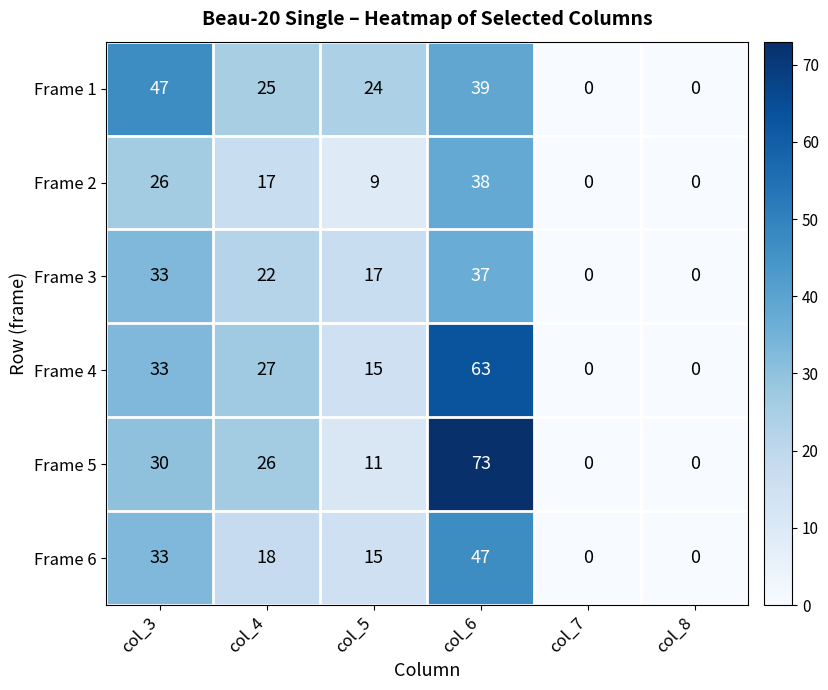

Which series changed the most between col_3 and col_4?

Frame 1